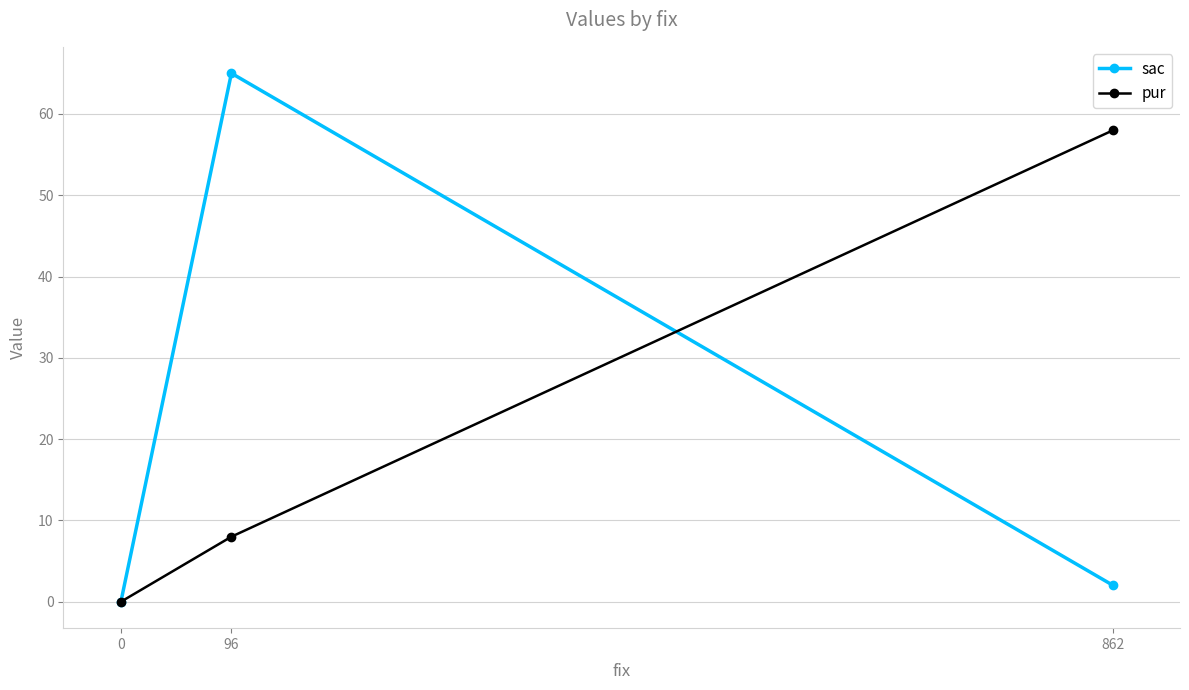

What is the difference between the second highest and minimum values in the sac series?

2